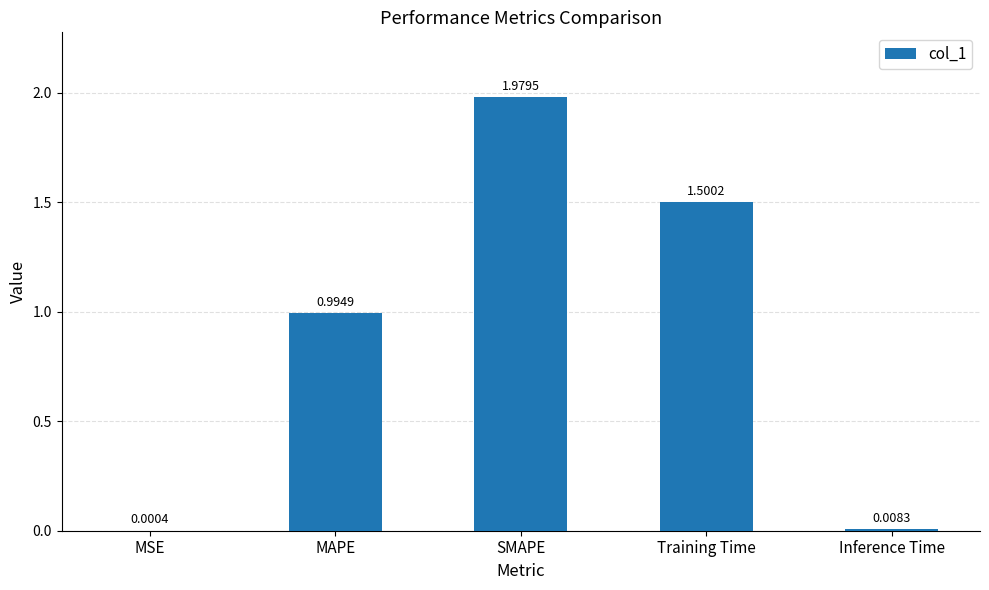

What is the change in value from MSE to SMAPE?

+2.0